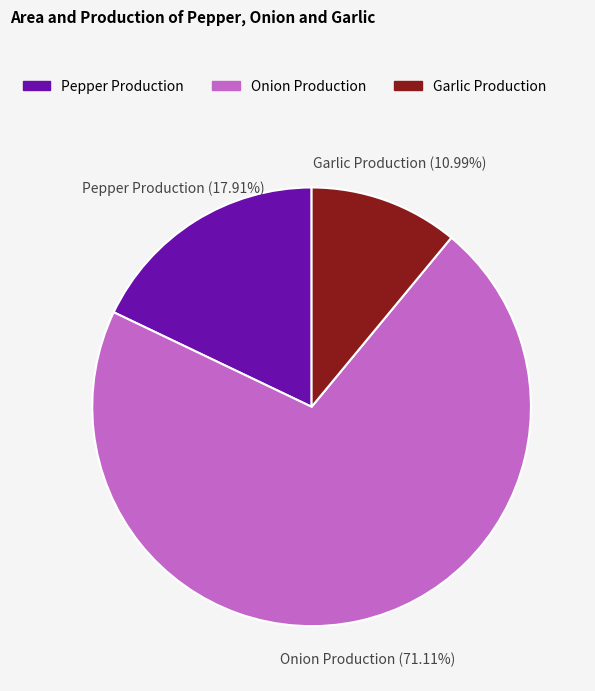

What is the ratio of the value at Garlic Production to the value at Onion Production?

0.2